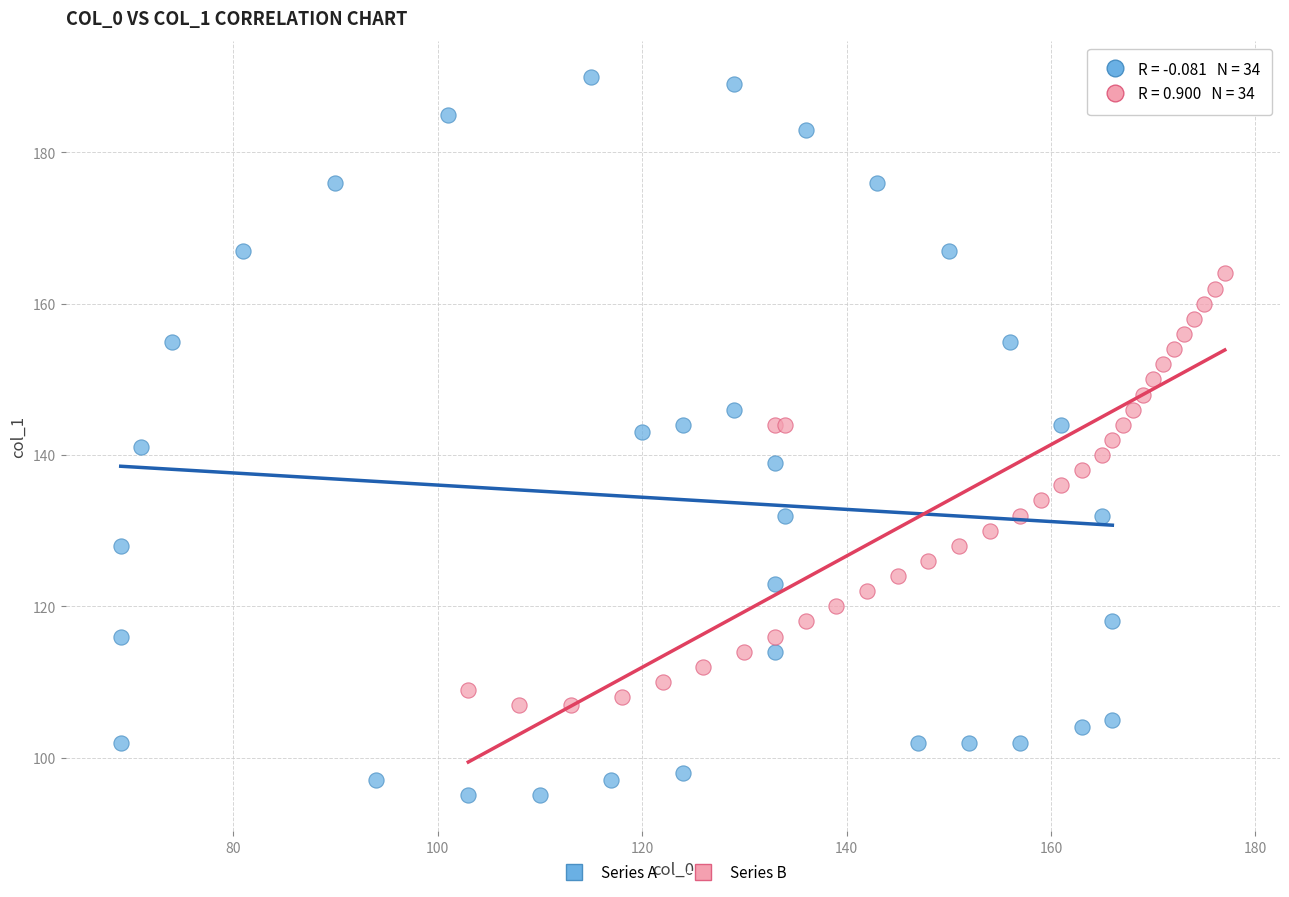

Which series has the largest Y range (max minus min)?

Series A